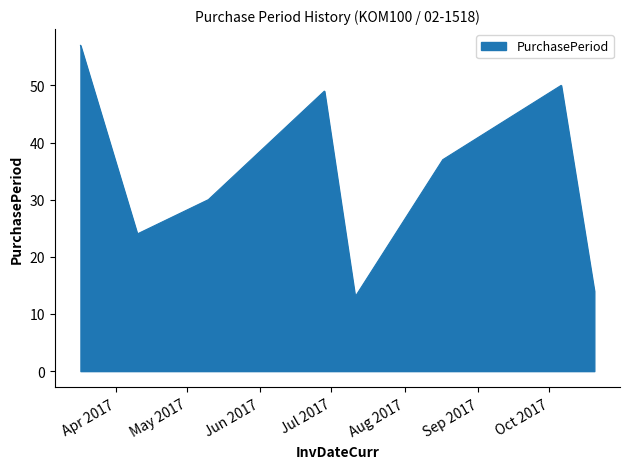

What is the minimum value shown in the chart?

13